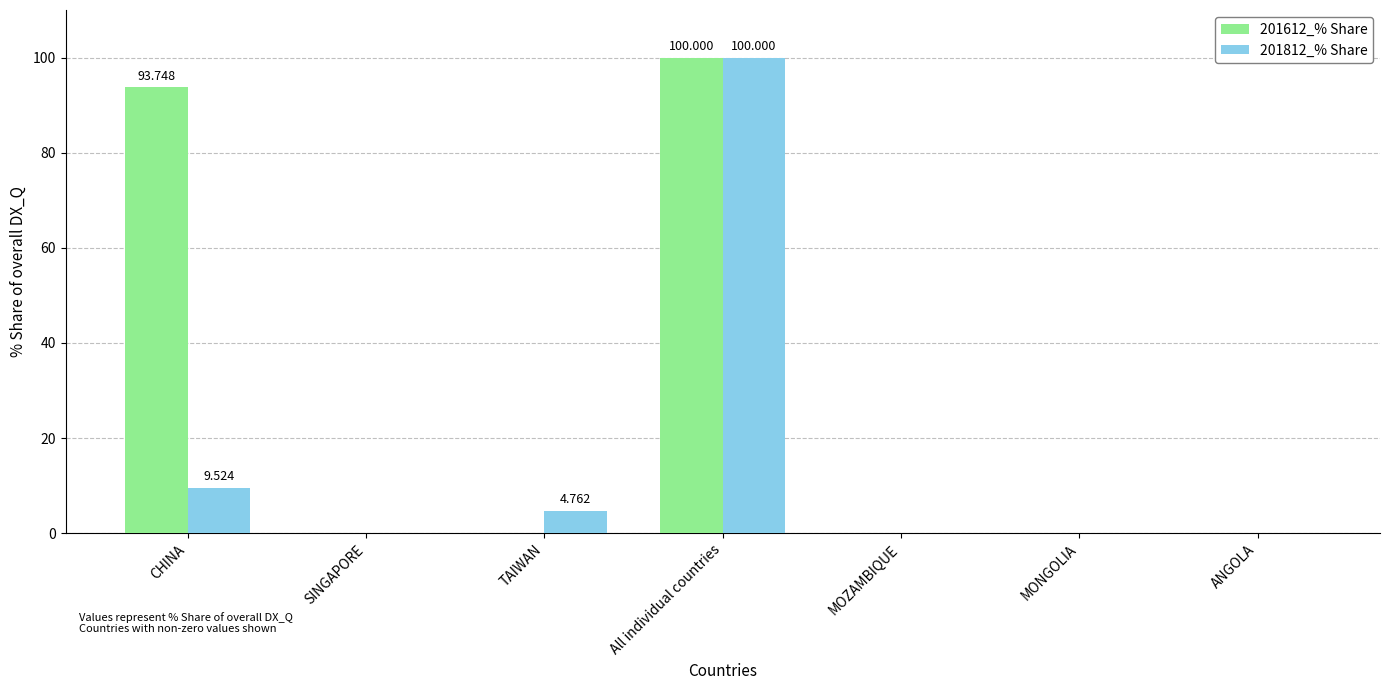

Where is 201812_% Share nearest to the value 50?

CHINA